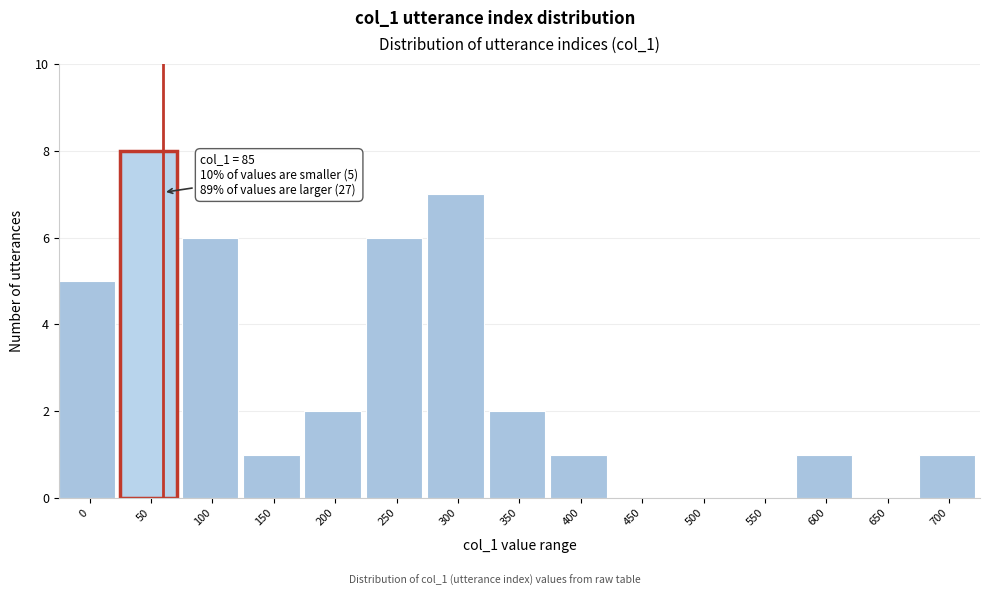

Reading left to right, extract all data points from this chart.

0=5	50=8	100=6	150=1	200=2	250=6	300=7	350=2	400=1	450=0	500=0	550=0	600=1	650=0	700=1